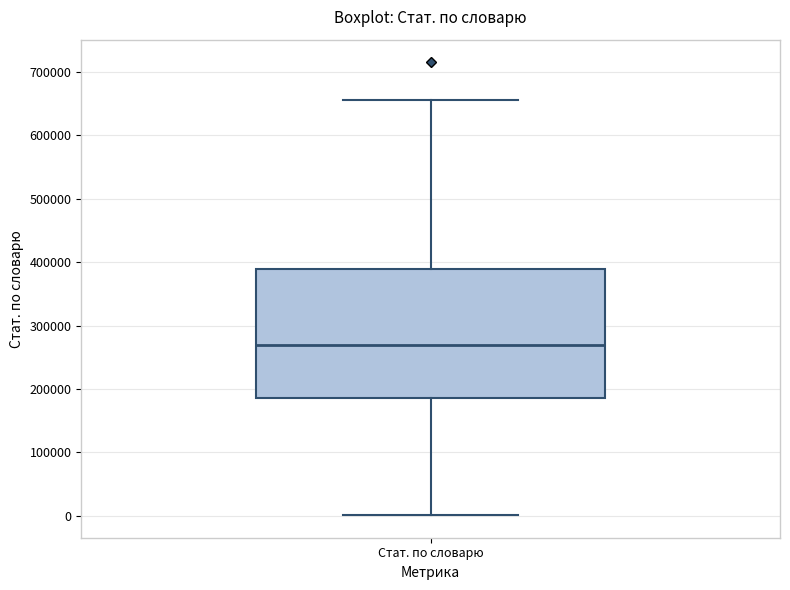

Where does the median line of the box for Стат. по словарю sit on the y-axis? The values are not printed on the chart, so give them approximately, as read against the axis.

270000